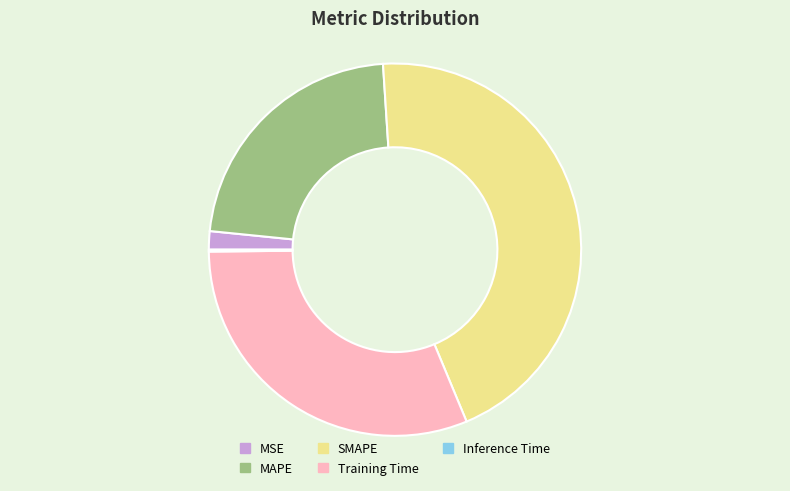

Approximately how many times larger is the value at MAPE compared to SMAPE?

0.5